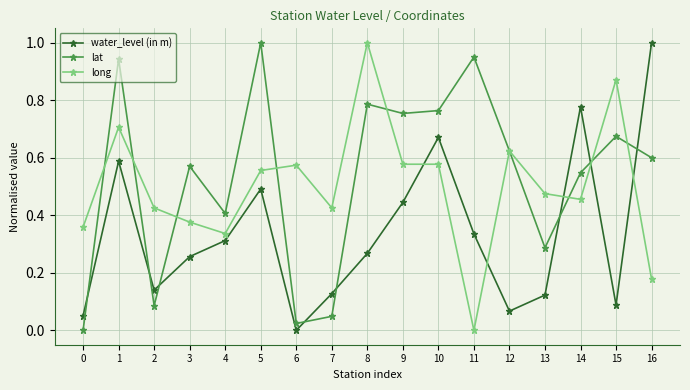

Is it true that lat equals 0.4 at 4?

True